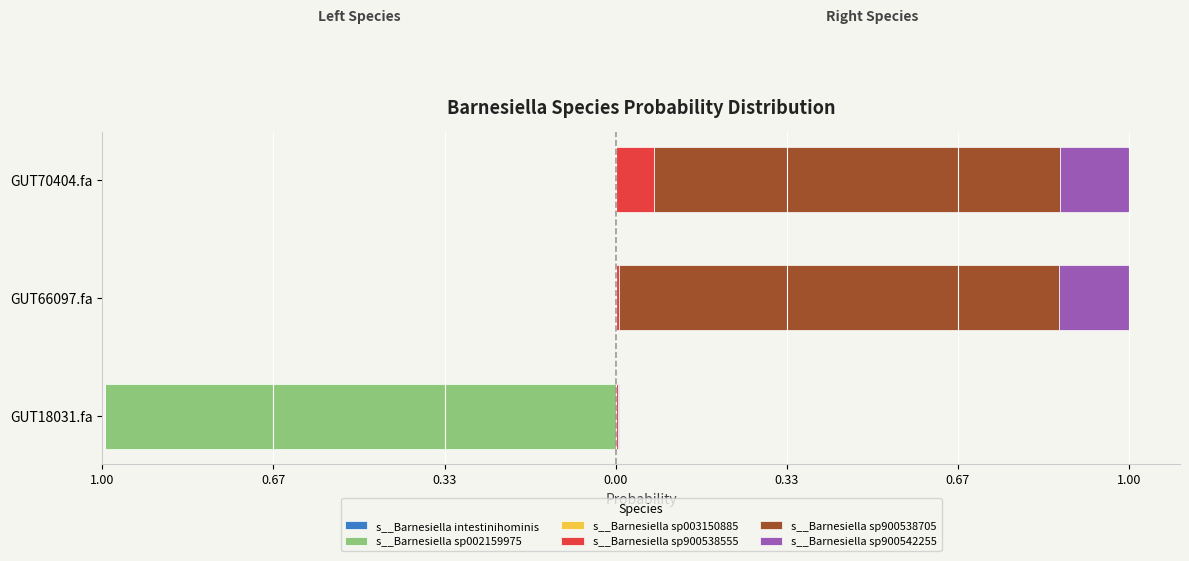

Is the value of s__Barnesiella sp900538705 at 0.33 greater than the value of s__Barnesiella intestinihominis at 1.00?

Yes